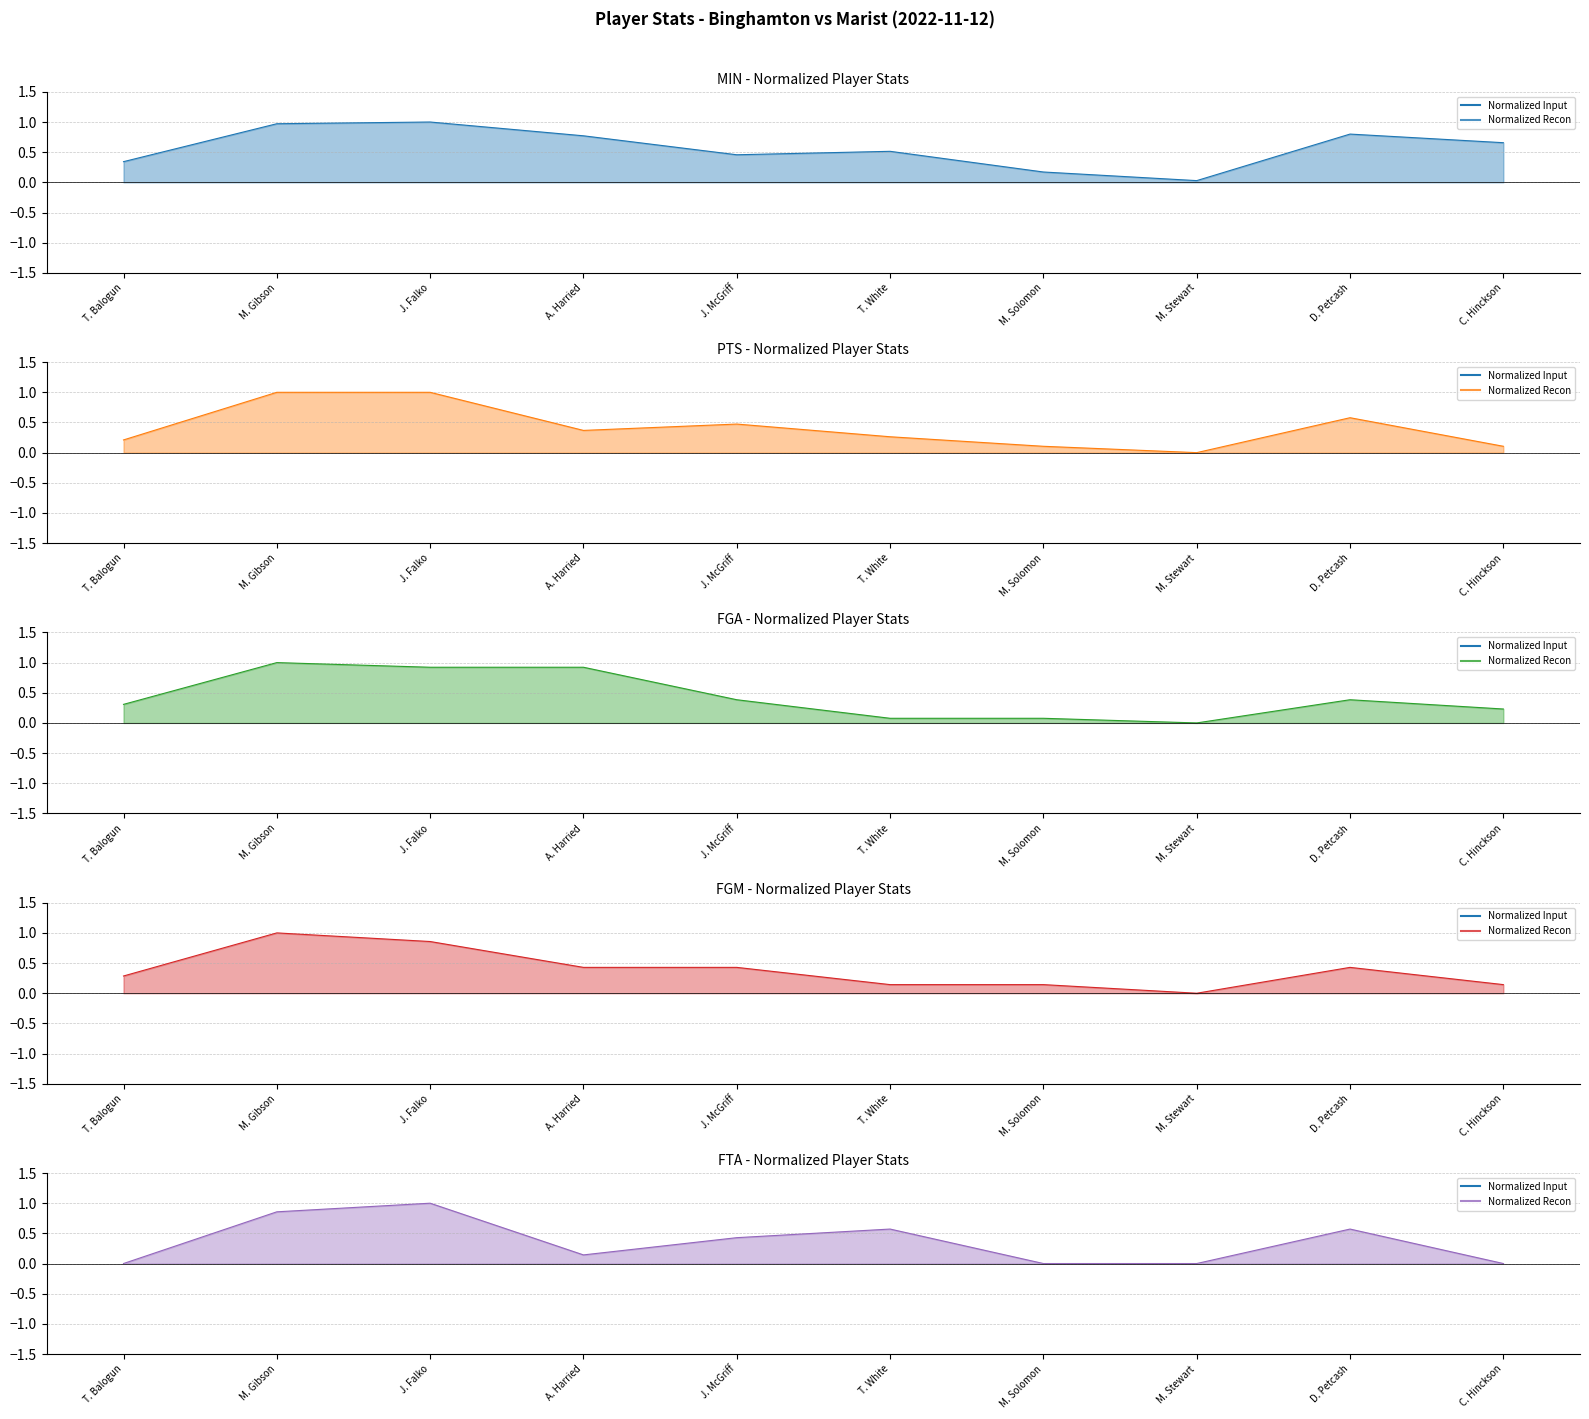

At T. Balogun, list the series in order from largest to smallest.

MIN line, FGA line, FGM line, PTS line, FTA line